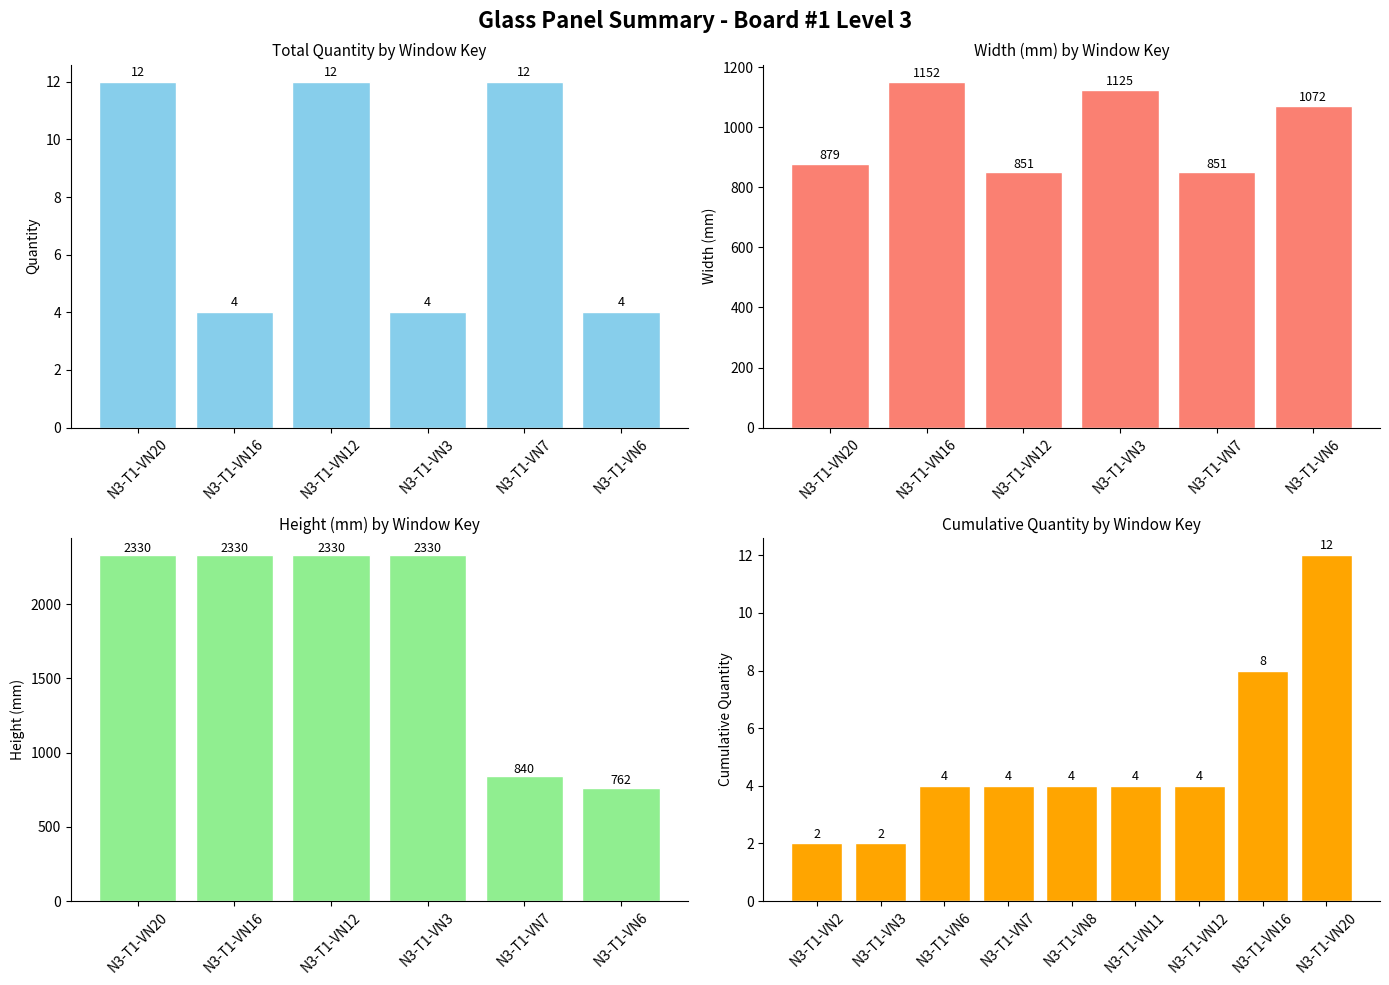

What value does the Avg Width (mm) series have at N3-T1-VN7, to the nearest 5?

850